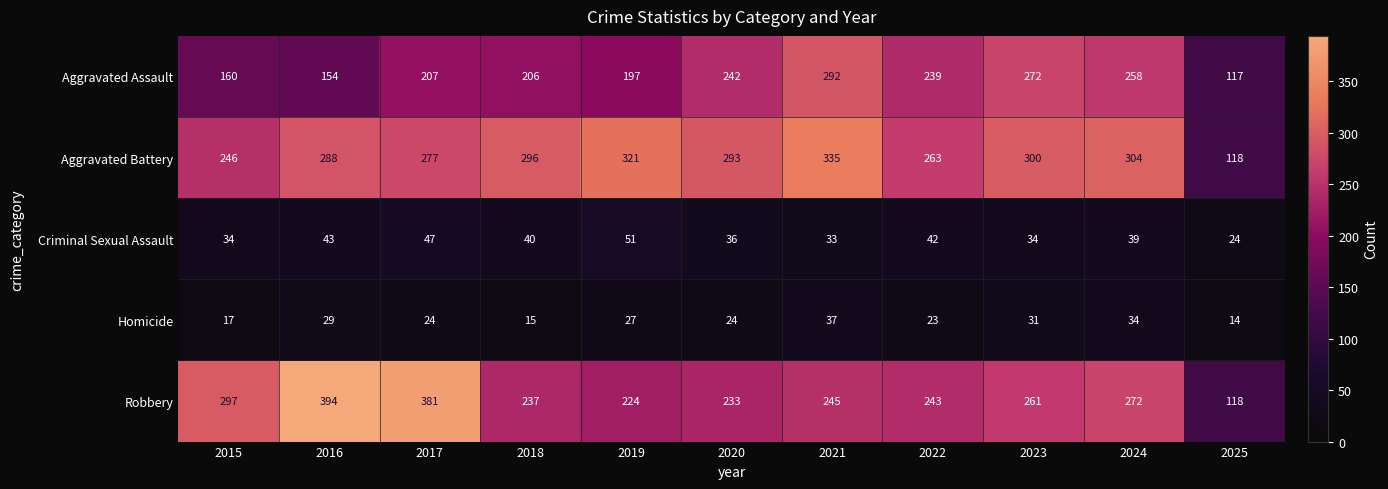

What is the spread (max minus min) of values at 2017?

357